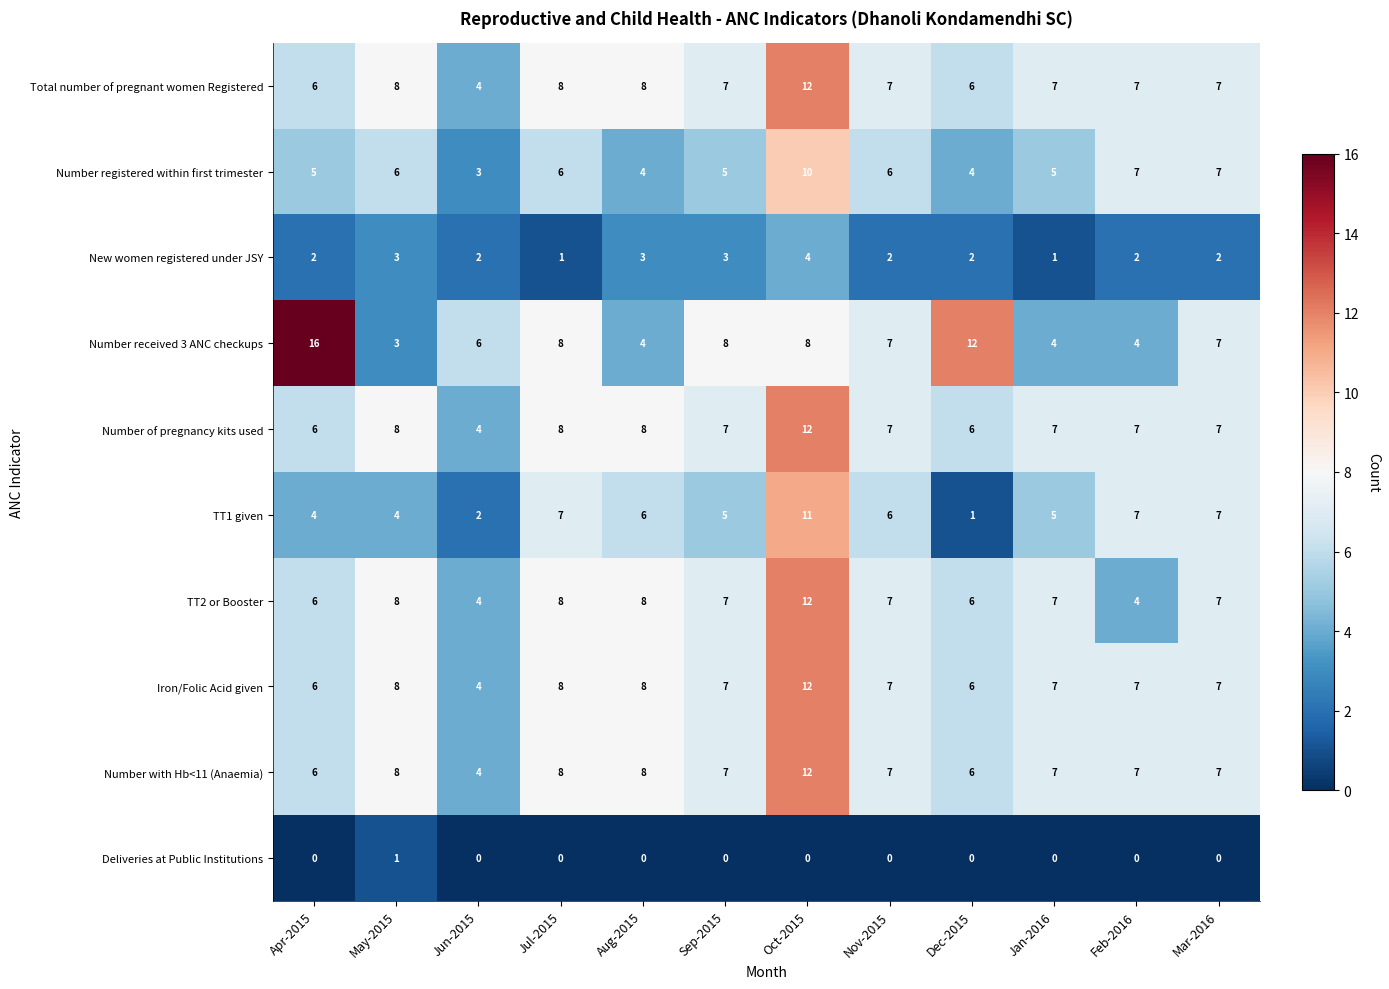

Which series has the largest range (max minus min)?

Number received 3 ANC checkups